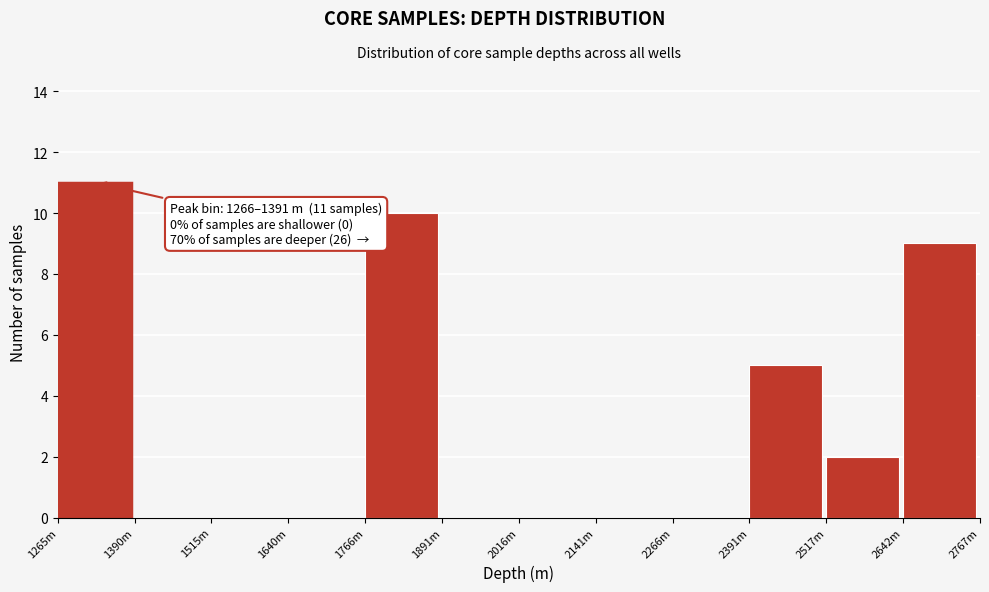

Reading left to right, transcribe all the data shown in this chart.

1265m=11	1390m=0	1515m=0	1640m=0	1766m=10	1891m=0	2016m=0	2141m=0	2266m=0	2391m=5	2517m=2	2642m=9